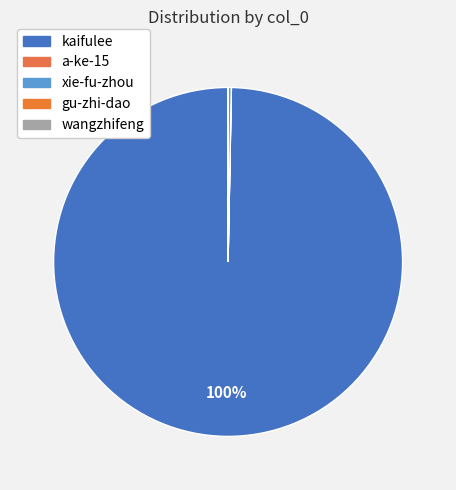

What is the smallest slice in the pie chart?

wangzhifeng